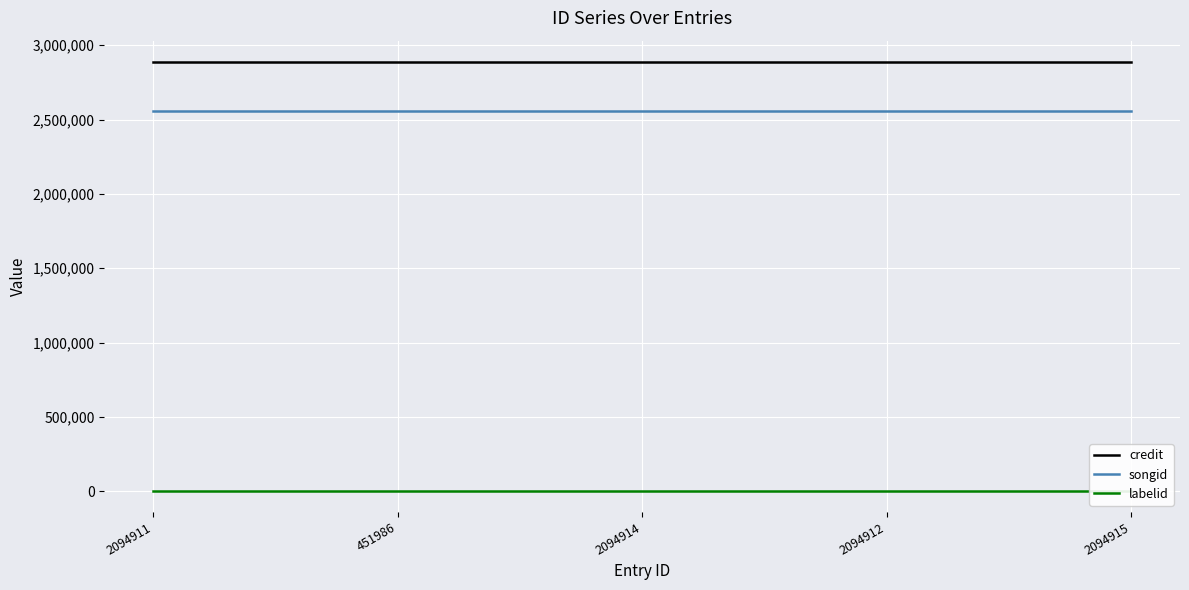

Is the value of songid at 2094912 greater than the value of credit at 2094914?

No